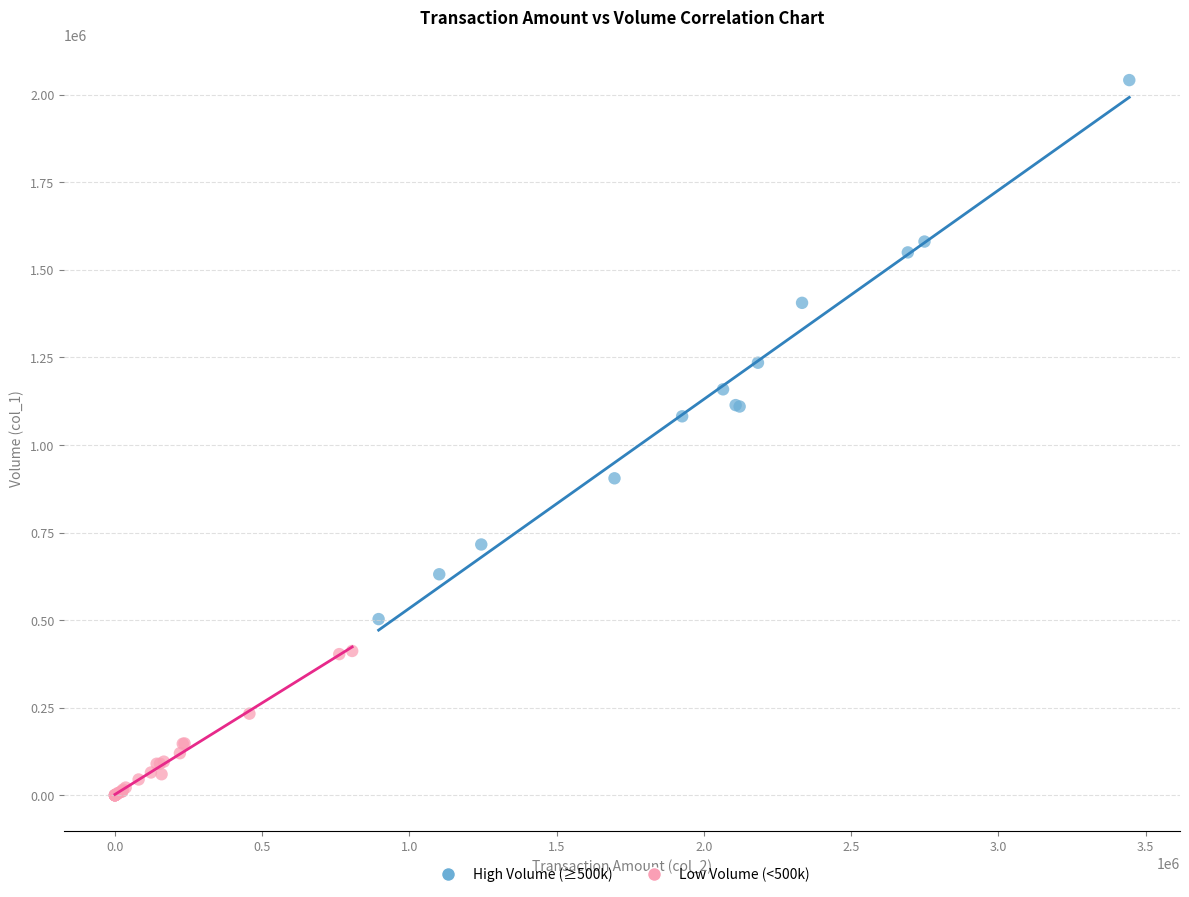

Which series has the largest Y range (max minus min)?

High Volume (≥500k)